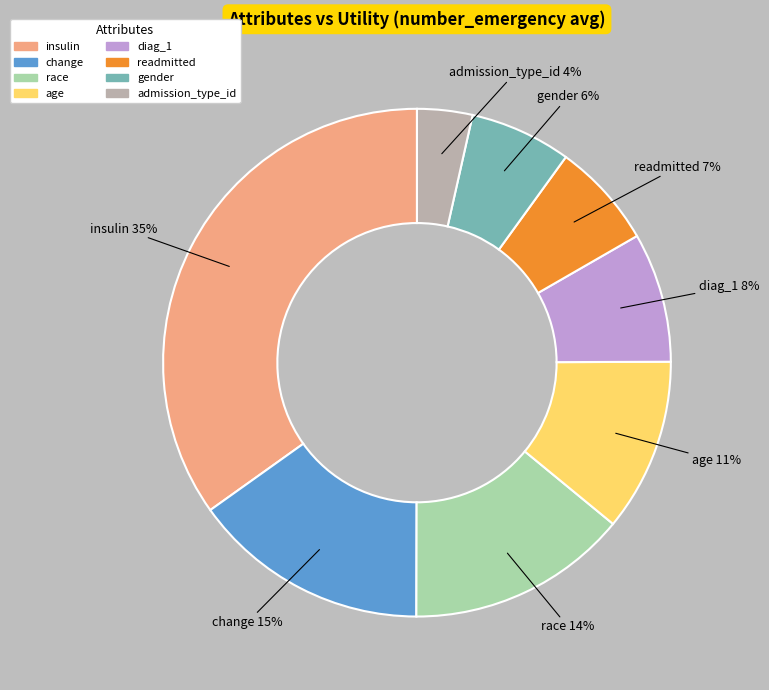

To the nearest percent, what portion does race represent?

14%